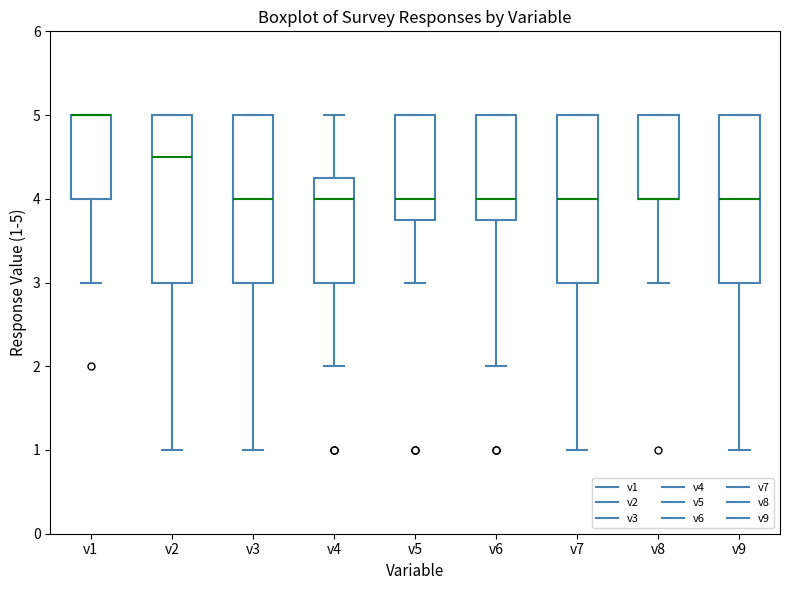

Reading left to right, transcribe this box plot: for each box, give where its median line is, the range the box spans, and where its two whiskers end, as read against the y-axis. The values are not printed on the chart, so give them approximately, as read against the axis.

v1: median 5.0 (drawn on the box's upper edge), box 4.0 to 5.0, whiskers 3.0 to 5.0
v2: median 4.5, box 3.0 to 5.0, whiskers 1.0 to 5.0
v3: median 4.0, box 3.0 to 5.0, whiskers 1.0 to 5.0
v4: median 4.0, box 3.0 to 4.3, whiskers 2.0 to 5.0
v5: median 4.0, box 3.8 to 5.0, whiskers 3.0 to 5.0
v6: median 4.0, box 3.8 to 5.0, whiskers 2.0 to 5.0
v7: median 4.0, box 3.0 to 5.0, whiskers 1.0 to 5.0
v8: median 4.0 (drawn on the box's lower edge), box 4.0 to 5.0, whiskers 3.0 to 5.0
v9: median 4.0, box 3.0 to 5.0, whiskers 1.0 to 5.0